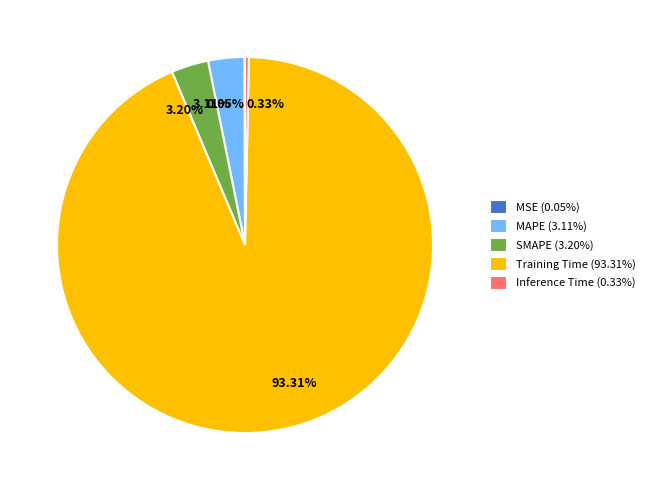

Does any single category account for the majority?

Yes